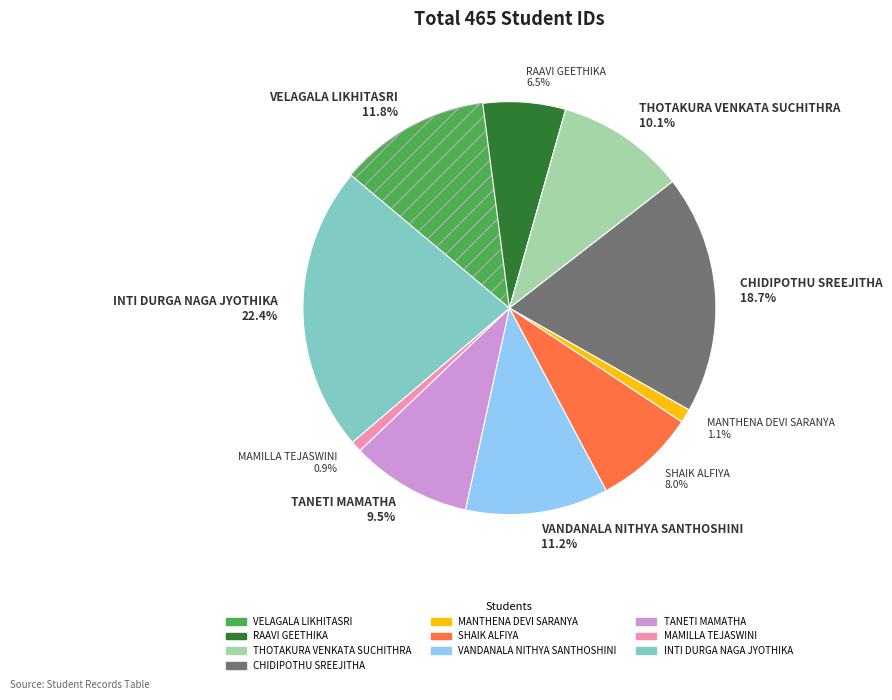

Which has a higher value, MAMILLA TEJASWINI or CHIDIPOTHU SREEJITHA?

CHIDIPOTHU SREEJITHA